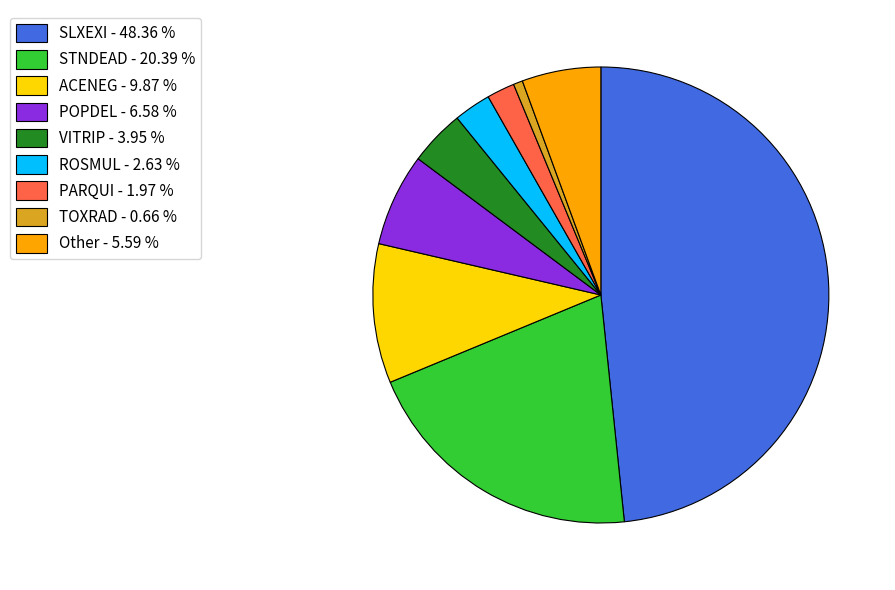

Does Other - 5.59 % represent more than half of the total?

No